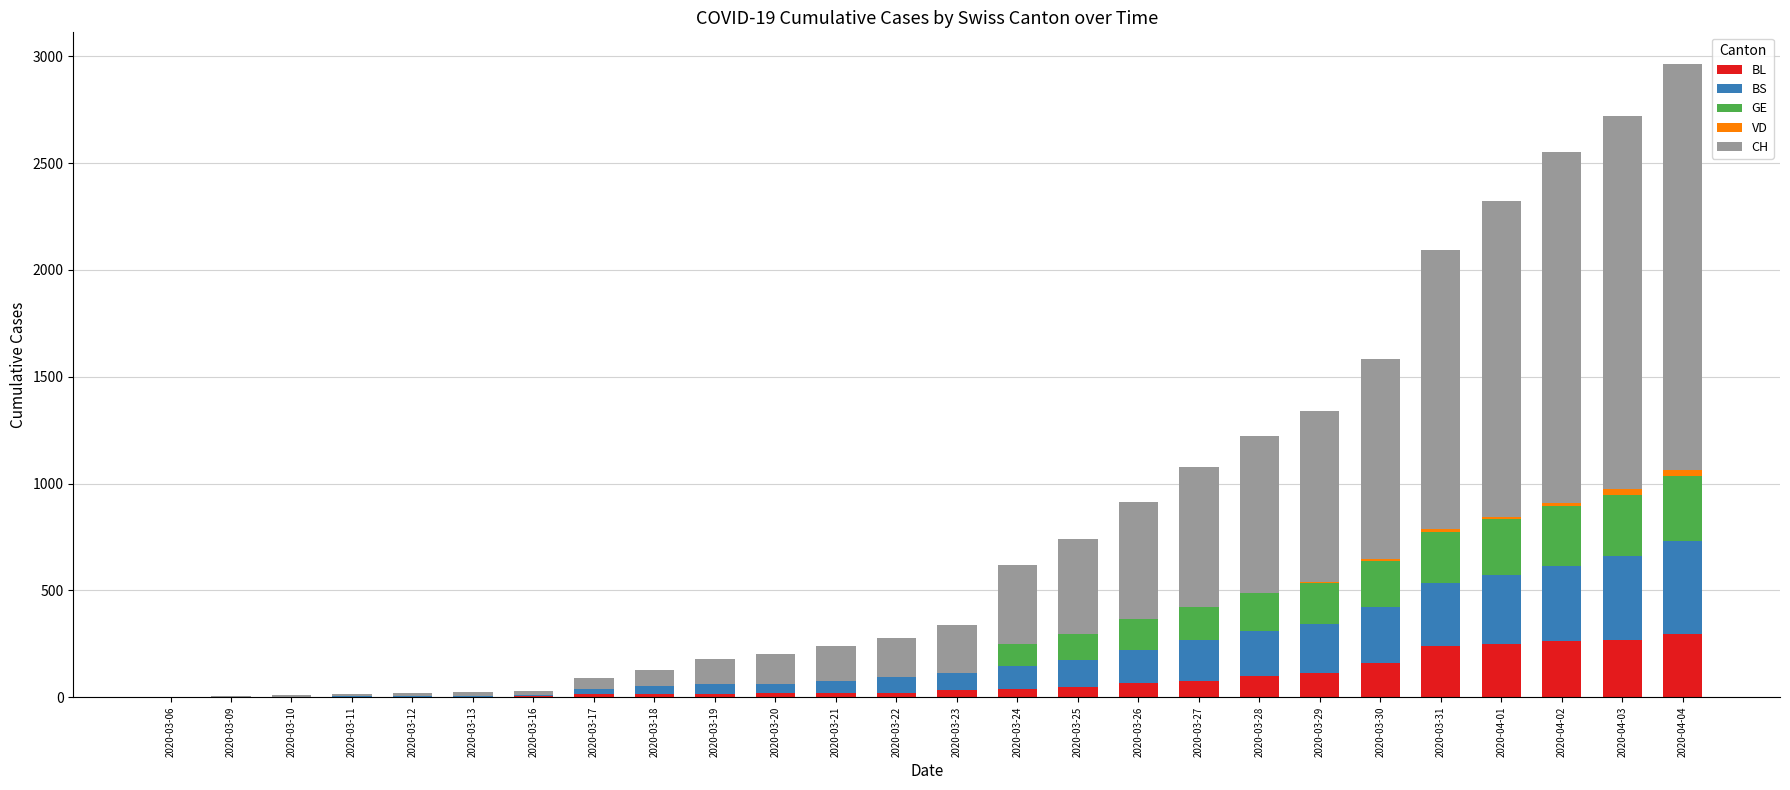

What is the maximum value for BL?

298